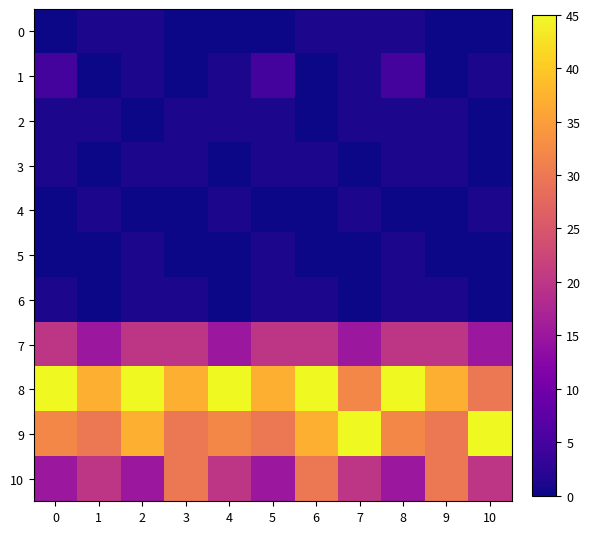

Which has a higher value, 0 or 6?

6